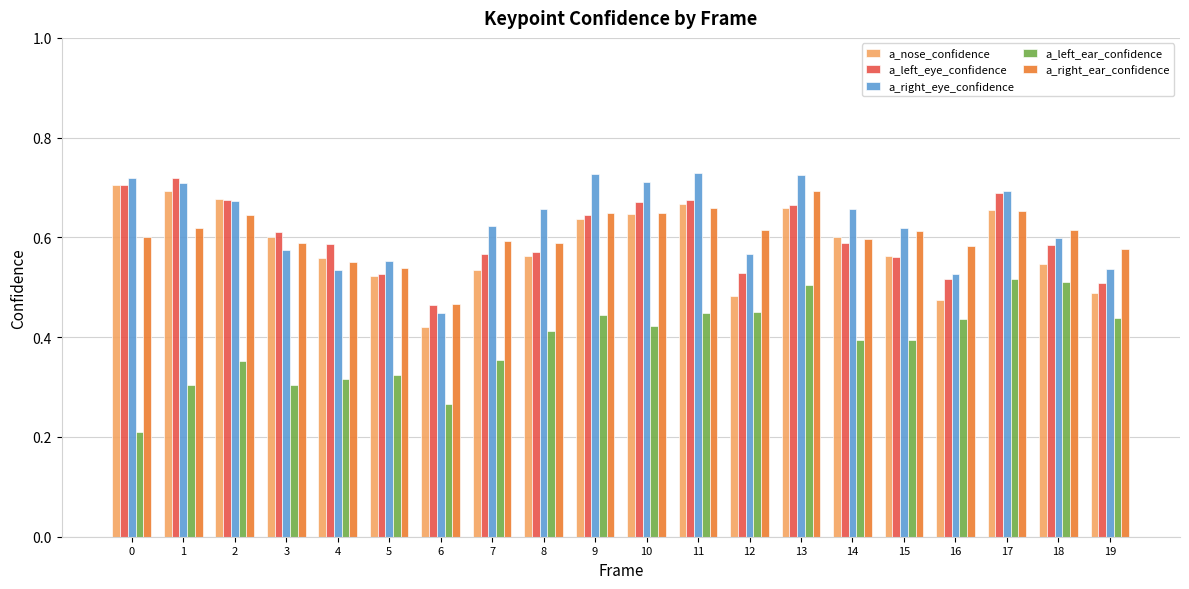

At which label is a_left_eye_confidence closest to 0?

6